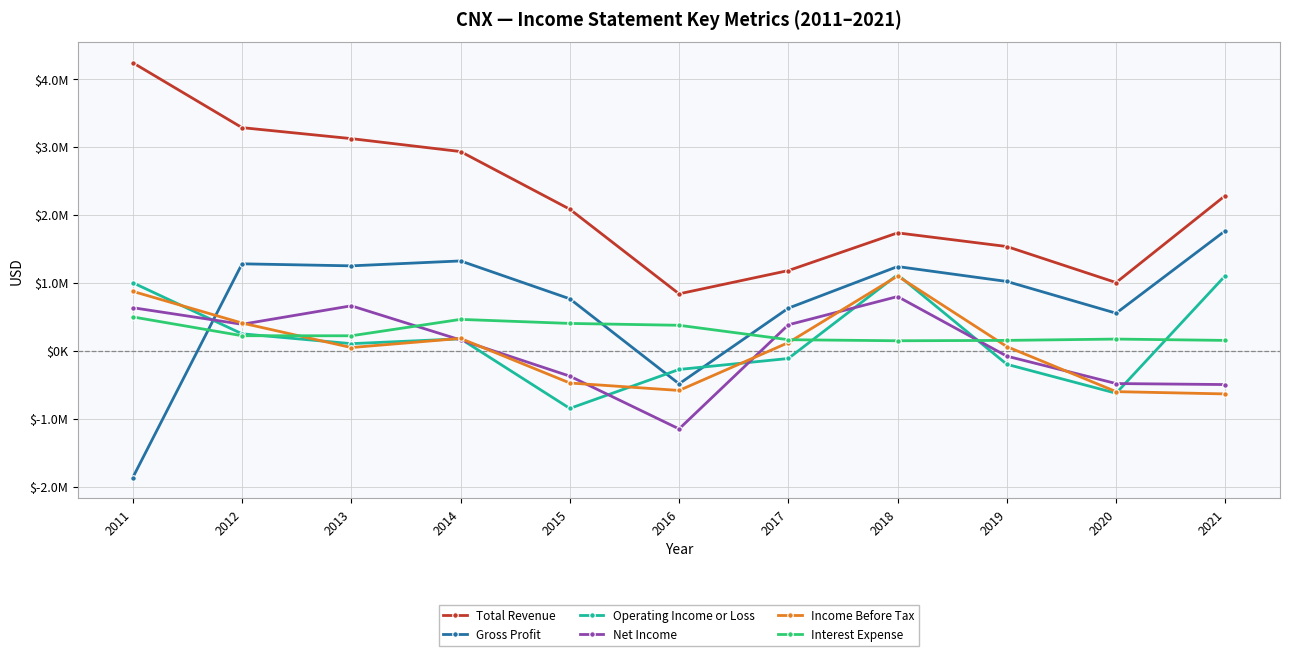

What is the value of the Interest Expense point at the 9th from the left?

151400